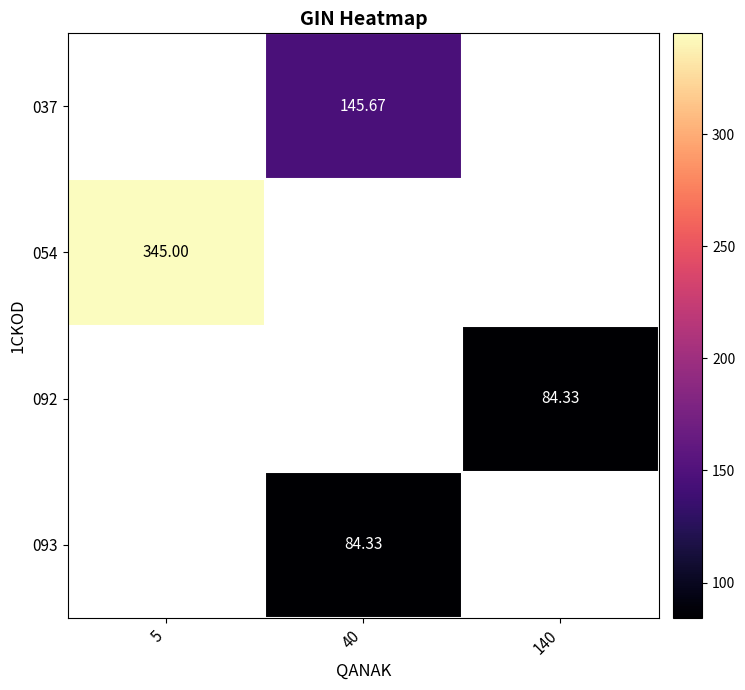

Is the value of 054 at 5 greater than the value of 037 at 40?

Yes